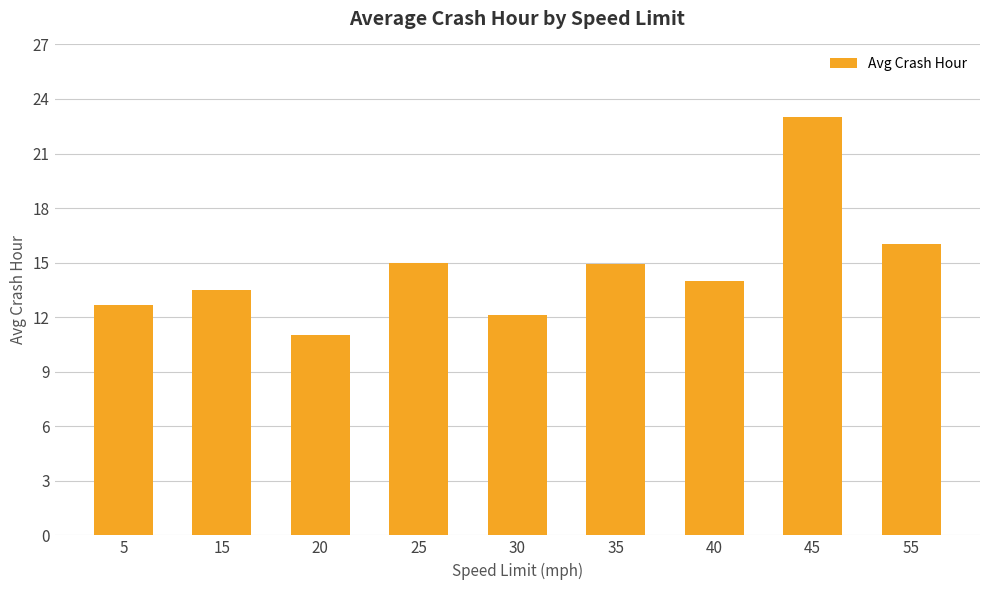

How many distinct data groups are displayed?

1